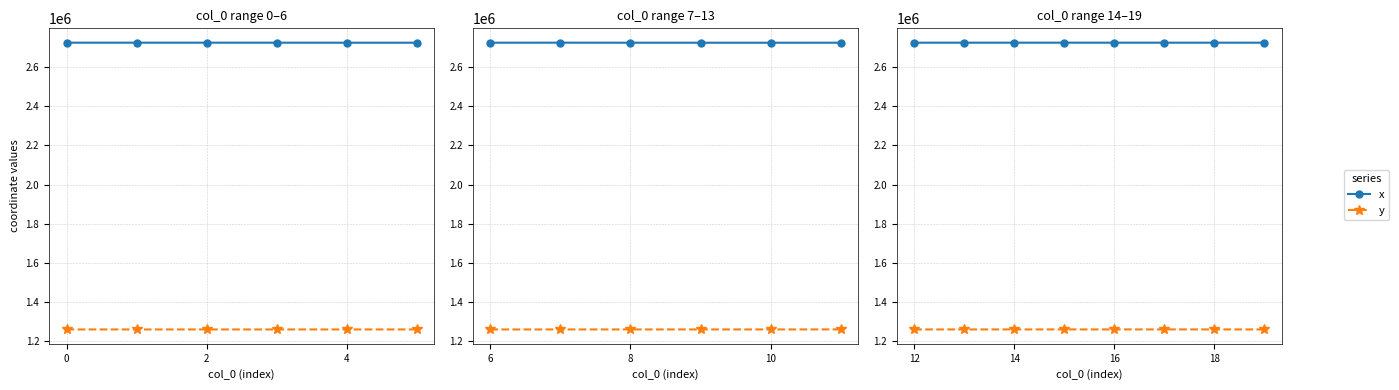

What is the average value of the y series?

1258617.6